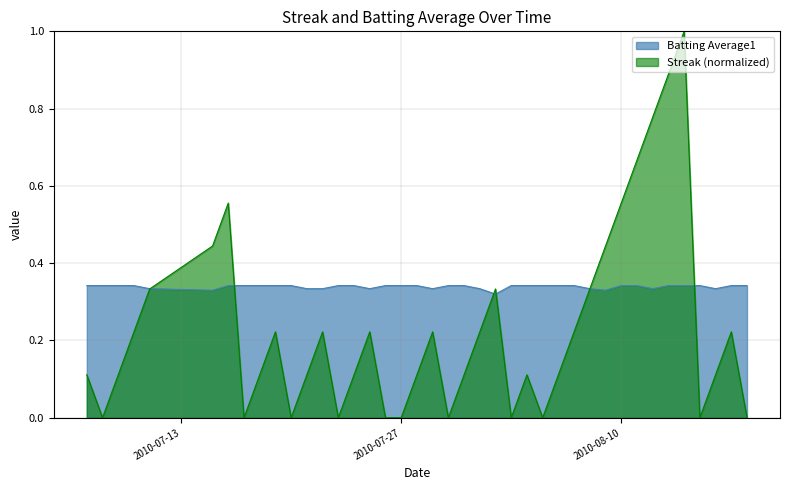

List the series in order of their peak value, highest first.

Streak (normalized), Batting Average1